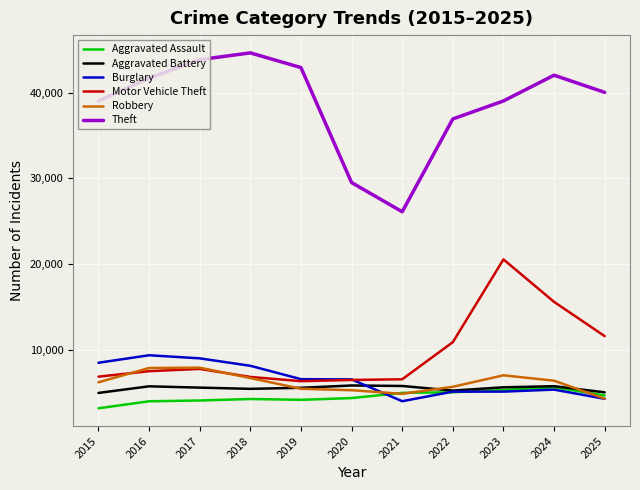

In Burglary, how many points are lower than both neighbors (excluding endpoints)?

1